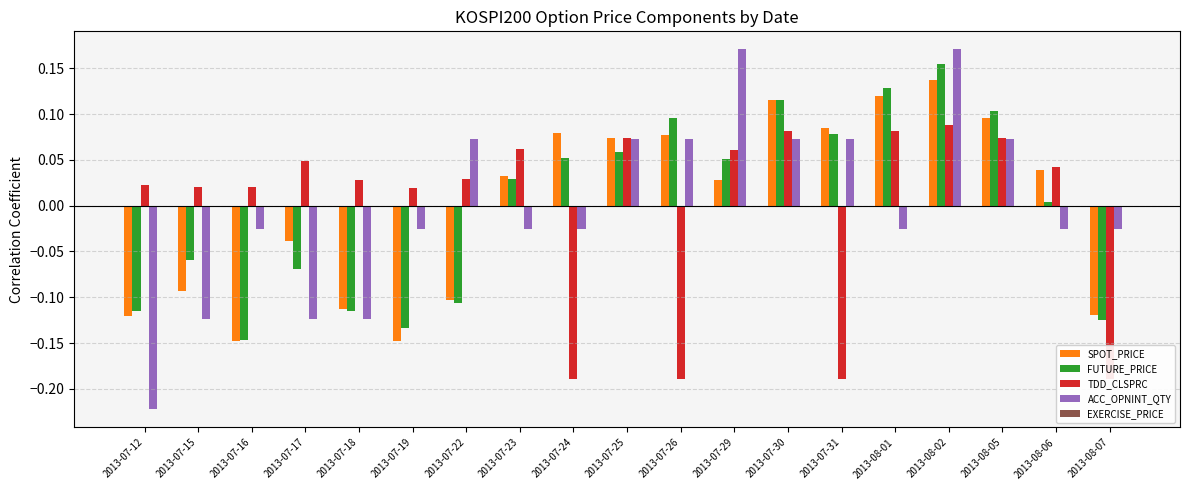

Reading left to right, what are all the values shown in this chart?

SPOT_PRICE: 2013-07-12=-0.1	2013-07-15=-0.1	2013-07-16=-0.1	2013-07-17=-0.0	2013-07-18=-0.1	2013-07-19=-0.1	2013-07-22=-0.1	2013-07-23=0.0	2013-07-24=0.1	2013-07-25=0.1	2013-07-26=0.1	2013-07-29=0.0	2013-07-30=0.1	2013-07-31=0.1	2013-08-01=0.1	2013-08-02=0.1	2013-08-05=0.1	2013-08-06=0.0	2013-08-07=-0.1
FUTURE_PRICE: 2013-07-12=-0.1	2013-07-15=-0.1	2013-07-16=-0.1	2013-07-17=-0.1	2013-07-18=-0.1	2013-07-19=-0.1	2013-07-22=-0.1	2013-07-23=0.0	2013-07-24=0.1	2013-07-25=0.1	2013-07-26=0.1	2013-07-29=0.1	2013-07-30=0.1	2013-07-31=0.1	2013-08-01=0.1	2013-08-02=0.2	2013-08-05=0.1	2013-08-06=0.0	2013-08-07=-0.1
TDD_CLSPRC: 2013-07-12=0.0	2013-07-15=0.0	2013-07-16=0.0	2013-07-17=0.0	2013-07-18=0.0	2013-07-19=0.0	2013-07-22=0.0	2013-07-23=0.1	2013-07-24=-0.2	2013-07-25=0.1	2013-07-26=-0.2	2013-07-29=0.1	2013-07-30=0.1	2013-07-31=-0.2	2013-08-01=0.1	2013-08-02=0.1	2013-08-05=0.1	2013-08-06=0.0	2013-08-07=-0.2
ACC_OPNINT_QTY: 2013-07-12=-0.2	2013-07-15=-0.1	2013-07-16=-0.0	2013-07-17=-0.1	2013-07-18=-0.1	2013-07-19=-0.0	2013-07-22=0.1	2013-07-23=-0.0	2013-07-24=-0.0	2013-07-25=0.1	2013-07-26=0.1	2013-07-29=0.2	2013-07-30=0.1	2013-07-31=0.1	2013-08-01=-0.0	2013-08-02=0.2	2013-08-05=0.1	2013-08-06=-0.0	2013-08-07=-0.0
EXERCISE_PRICE: 2013-07-12=0.0	2013-07-15=0.0	2013-07-16=0.0	2013-07-17=0.0	2013-07-18=0.0	2013-07-19=0.0	2013-07-22=0.0	2013-07-23=0.0	2013-07-24=0.0	2013-07-25=0.0	2013-07-26=0.0	2013-07-29=0.0	2013-07-30=0.0	2013-07-31=0.0	2013-08-01=0.0	2013-08-02=0.0	2013-08-05=0.0	2013-08-06=0.0	2013-08-07=0.0